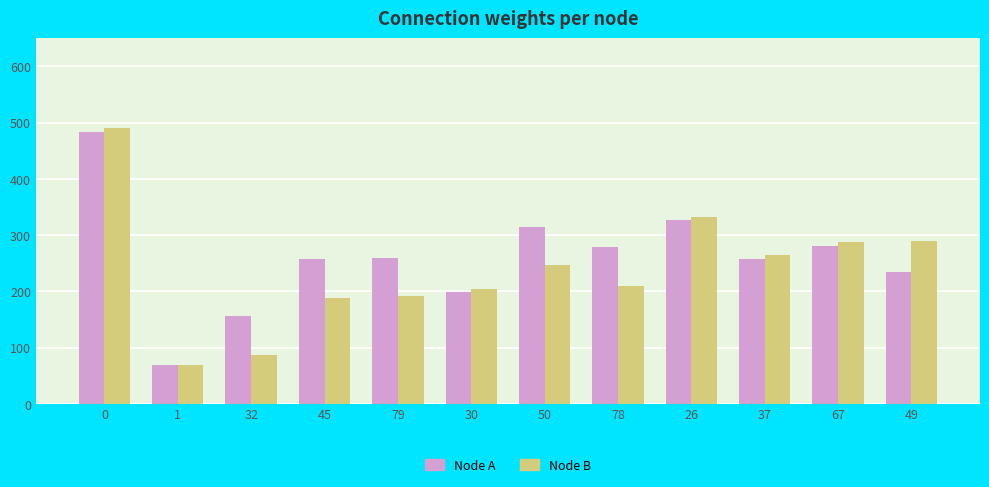

Which series has the largest total across all categories?

Node A